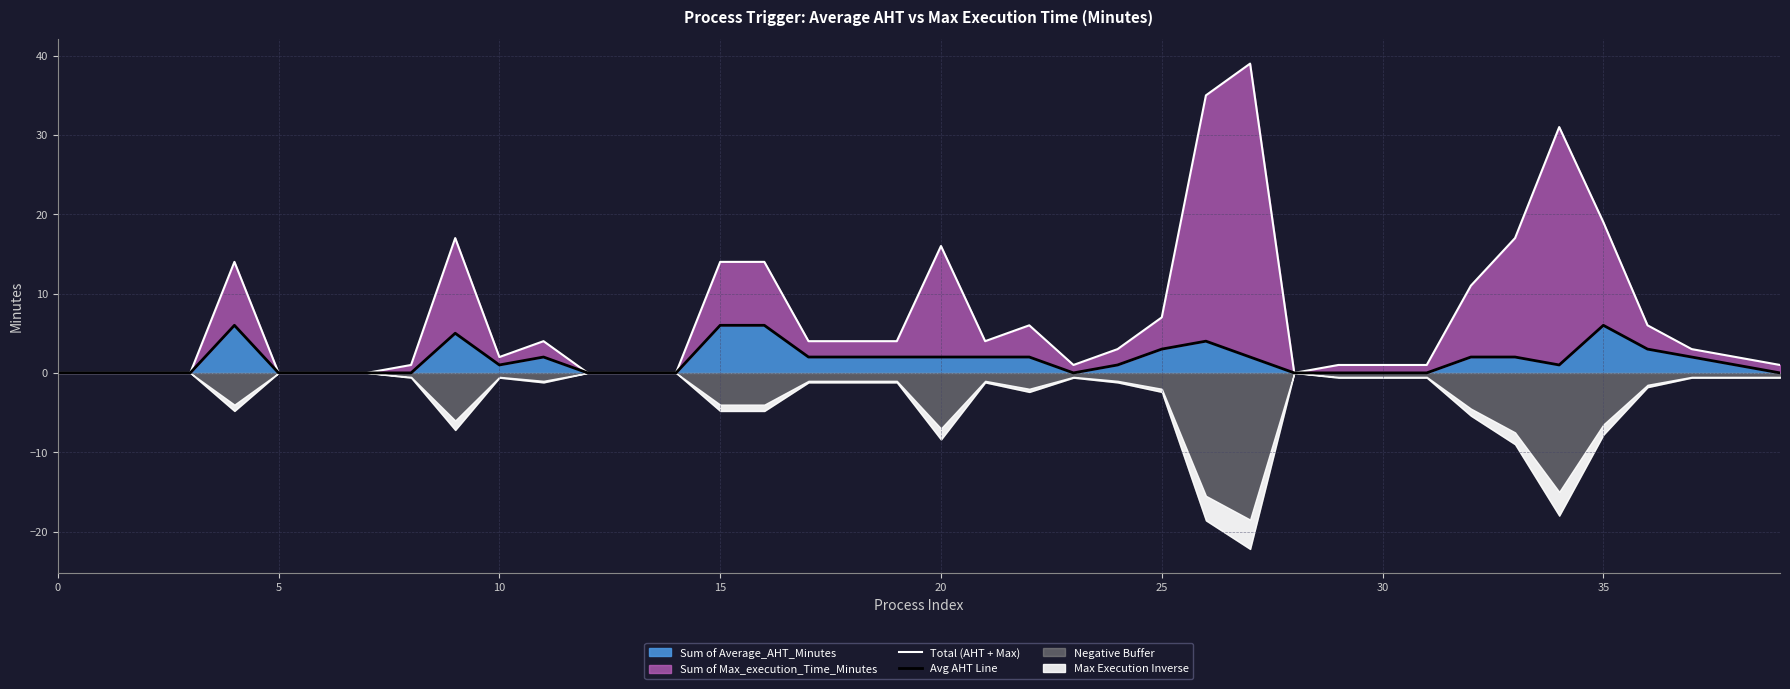

How many categories are shown in the chart?

40